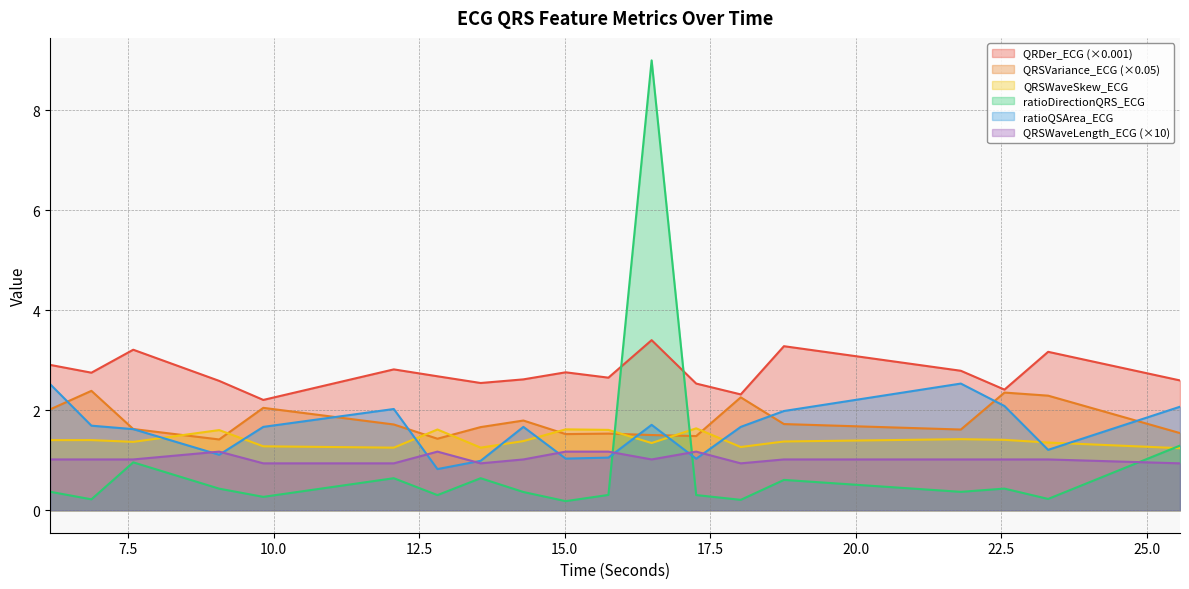

Is the value of ratioQSArea_ECG at 12.0625 greater than the value of ratioDirectionQRS_ECG at 22.5546875?

Yes